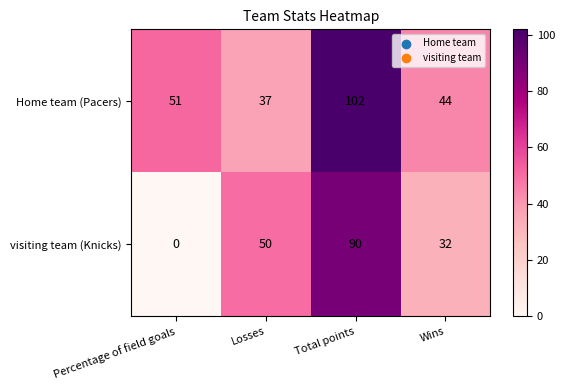

Count the number of data series in this chart.

2